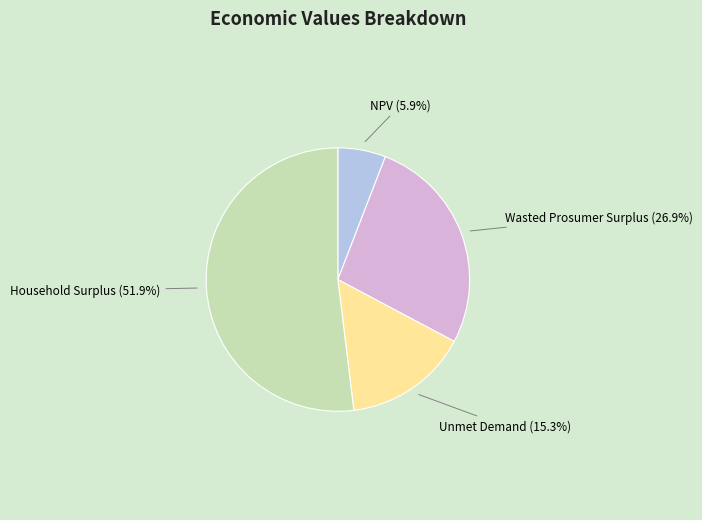

What percentage do Household Surplus and NPV together represent?

57.8%